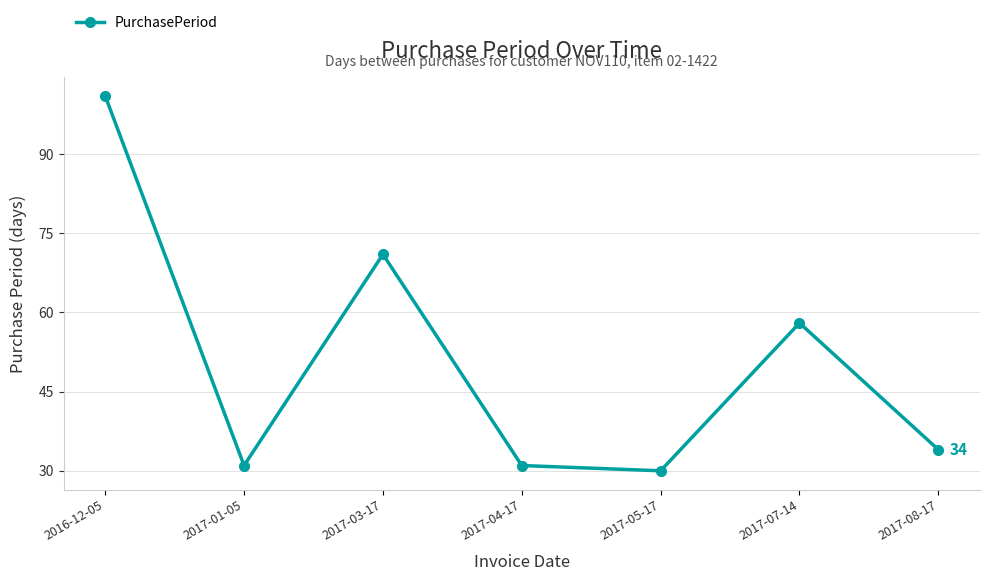

True or false: the data shows 30 at 2017-05-17.

True